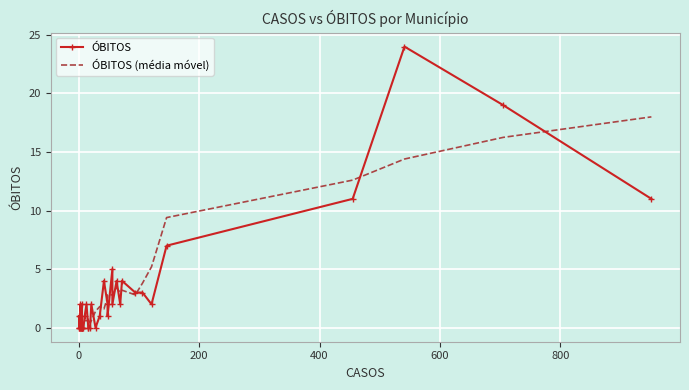

How many values in the ÓBITOS (média móvel) series exceed 0?

39